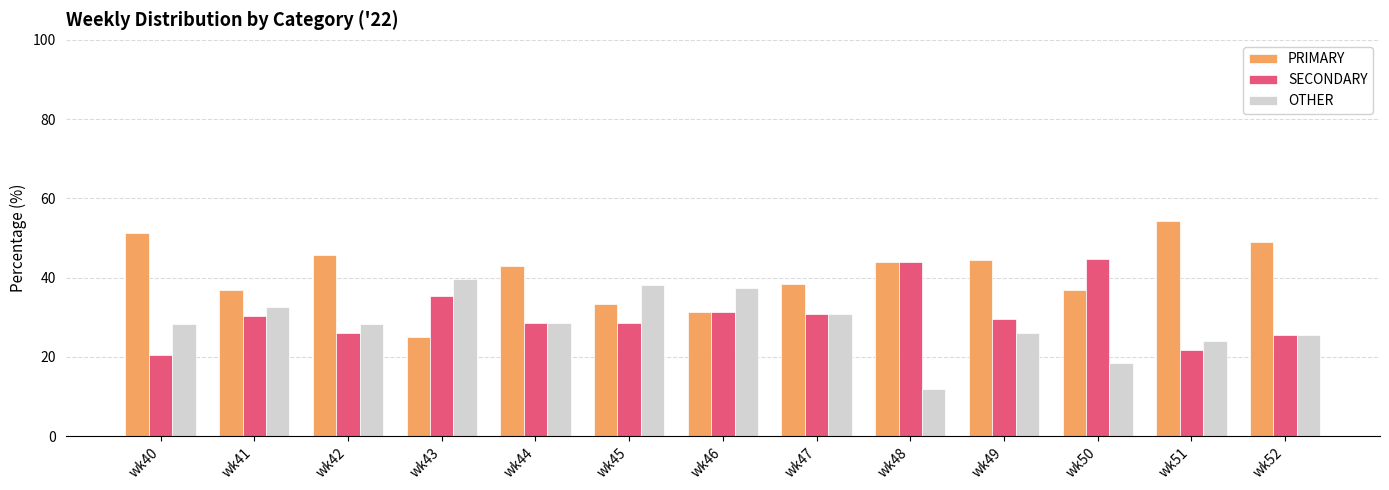

What is the spread (max minus min) of values at wk52?

23.4